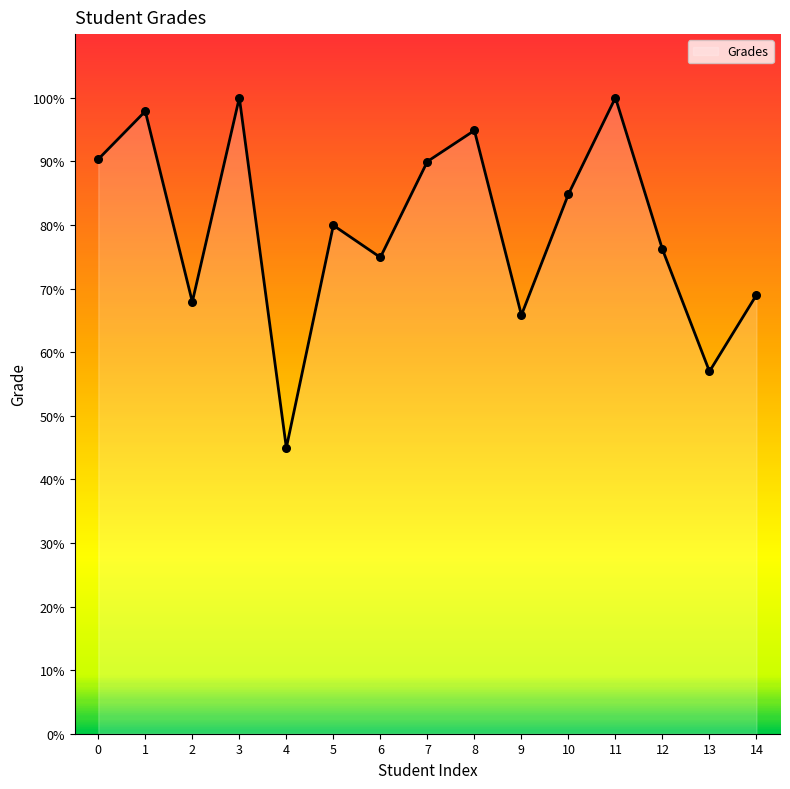

What is the change in value from 0 to 1?

+7.5